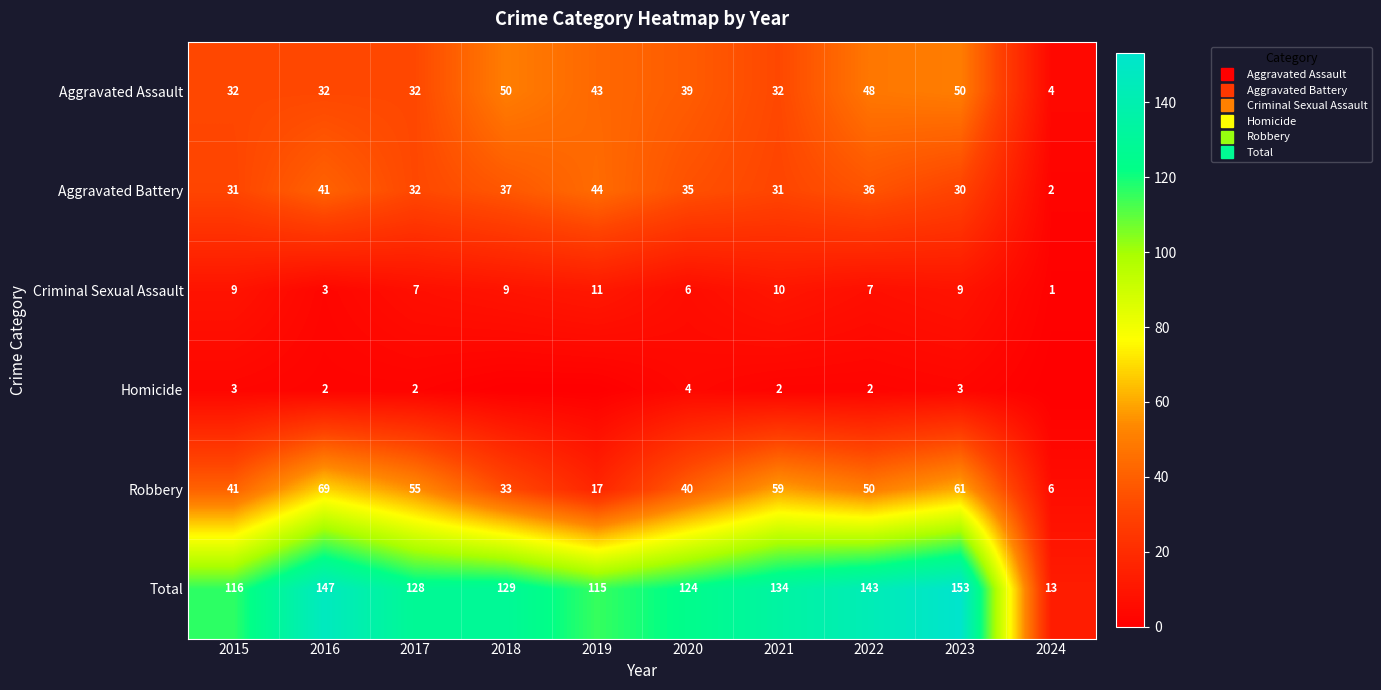

What is the difference between the Aggravated Assault values at 2019 and 2021?

11